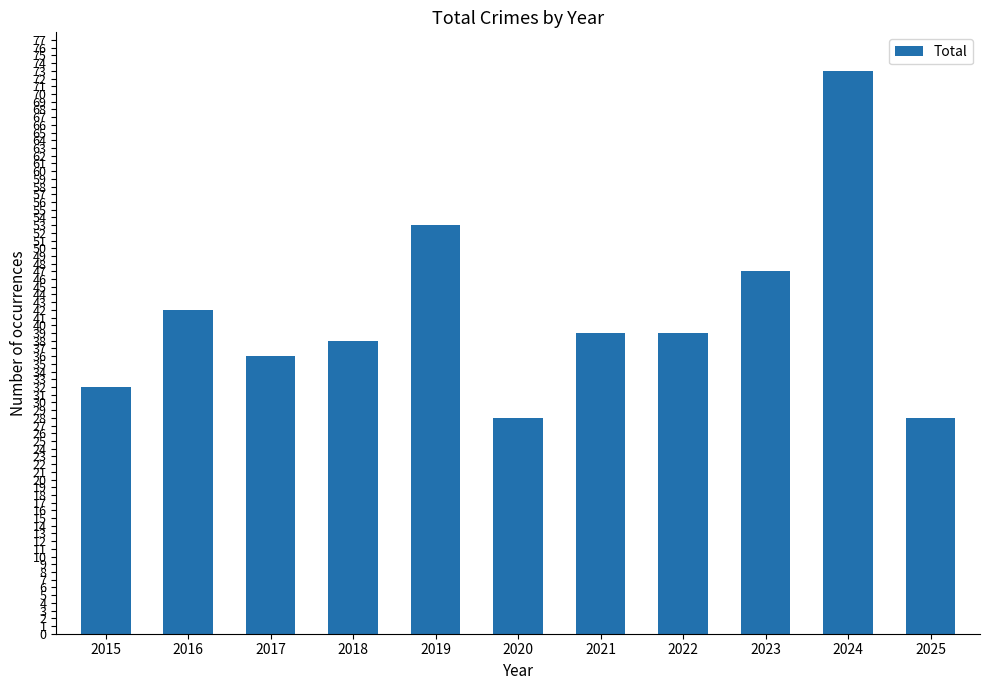

What is the average value?

41